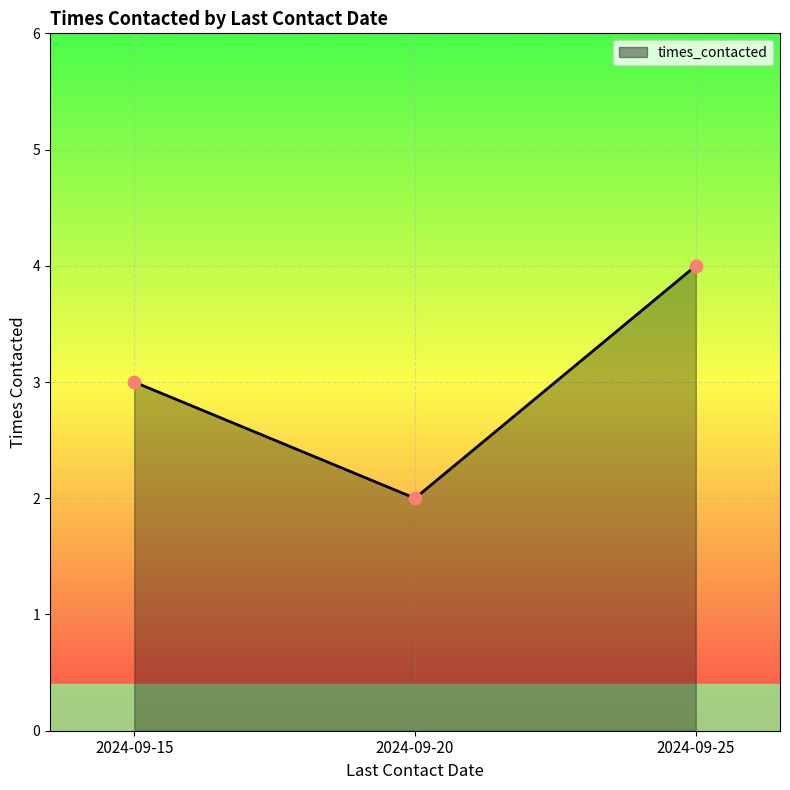

What is the change in value from 2024-09-15 to 2024-09-25?

+1